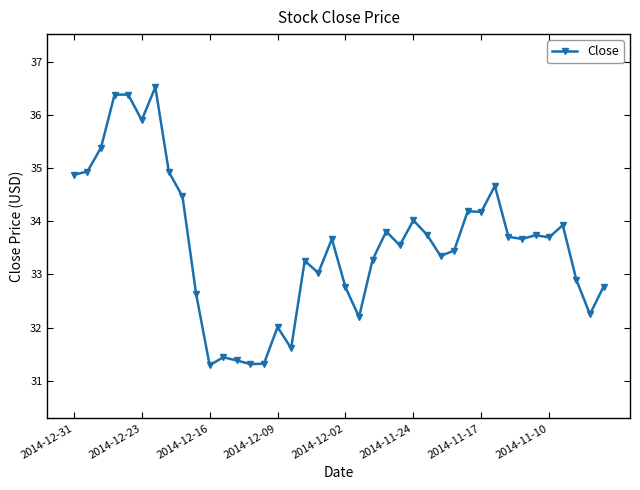

How many lines are shown in the chart?

1